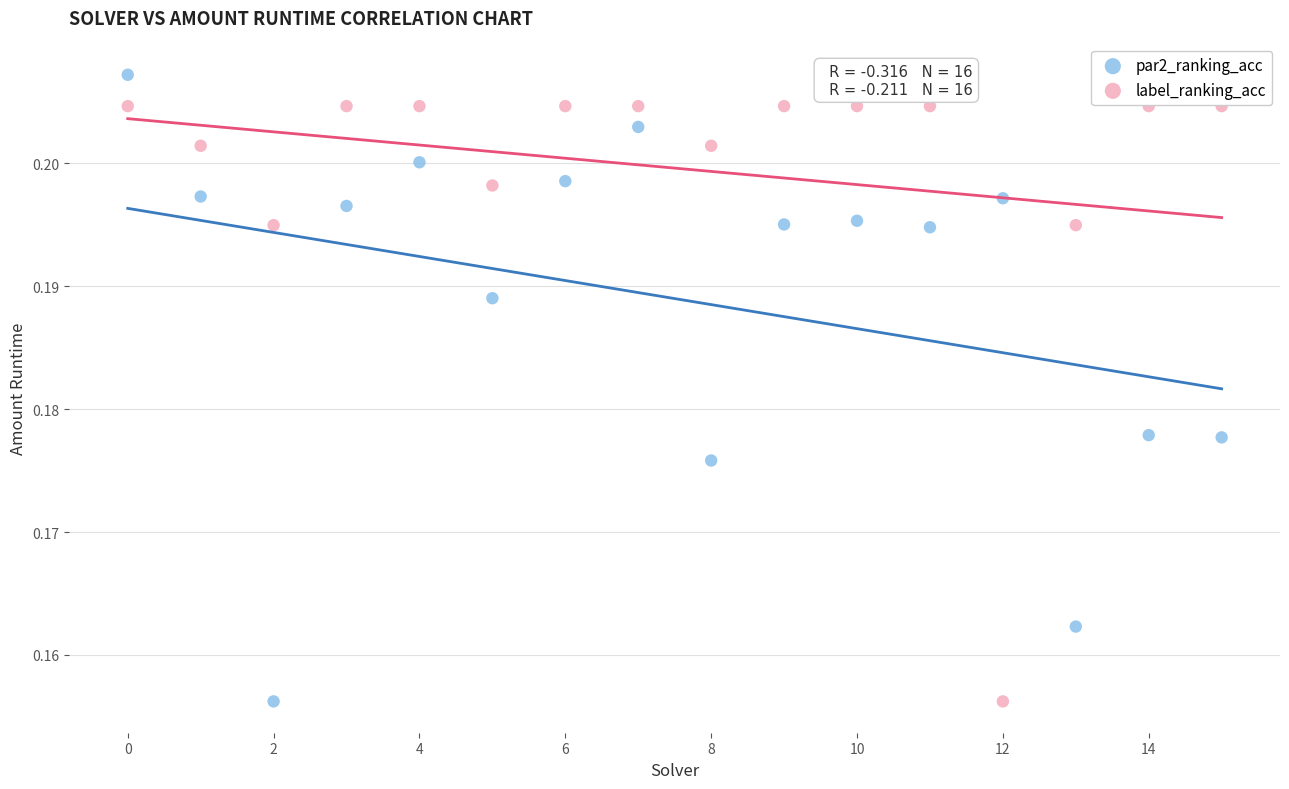

Which series contains the highest Y value?

par2_ranking_acc